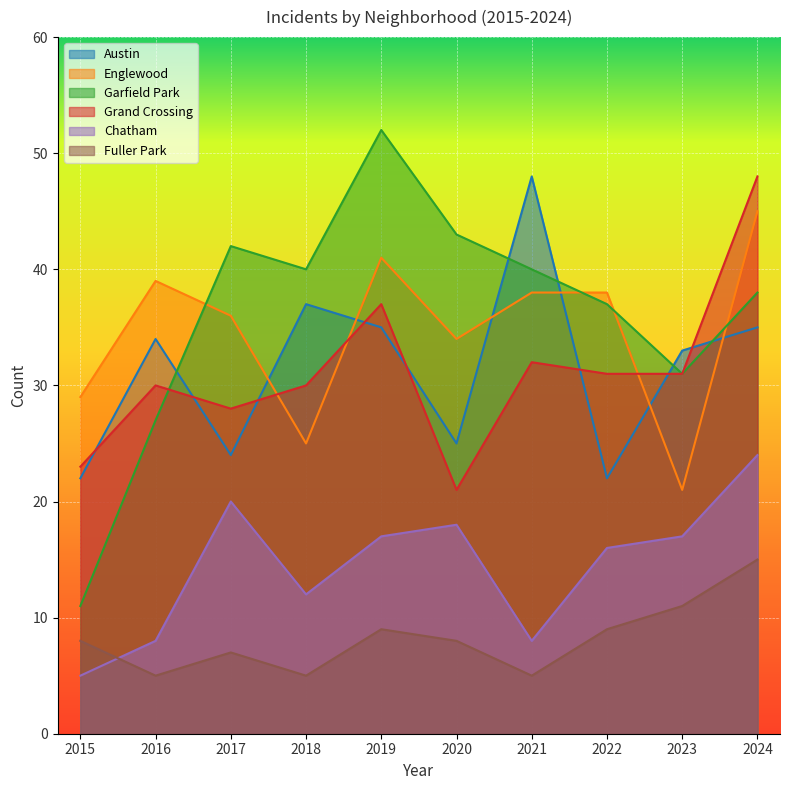

Rank the series by their maximum value, from lowest to highest.

Fuller Park, Chatham, Englewood, Austin, Grand Crossing, Garfield Park